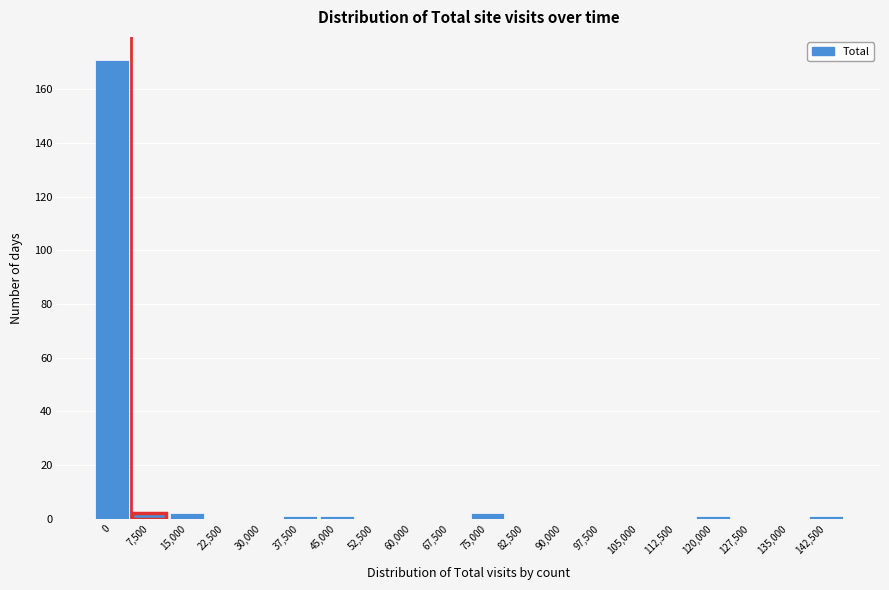

Reading right to left, transcribe all the data shown in this chart.

142,500=1	135,000=0	127,500=0	120,000=1	112,500=0	105,000=0	97,500=0	90,000=0	82,500=0	75,000=2	67,500=0	60,000=0	52,500=0	45,000=1	37,500=1	30,000=0	22,500=0	15,000=2	7,500=2	0=171